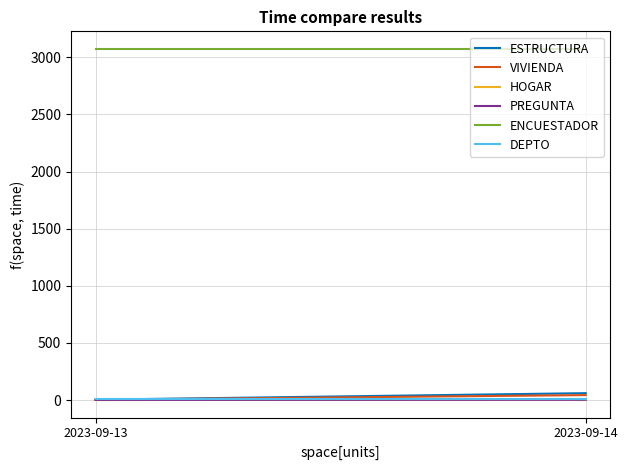

What is the average value of the DEPTO series?

8